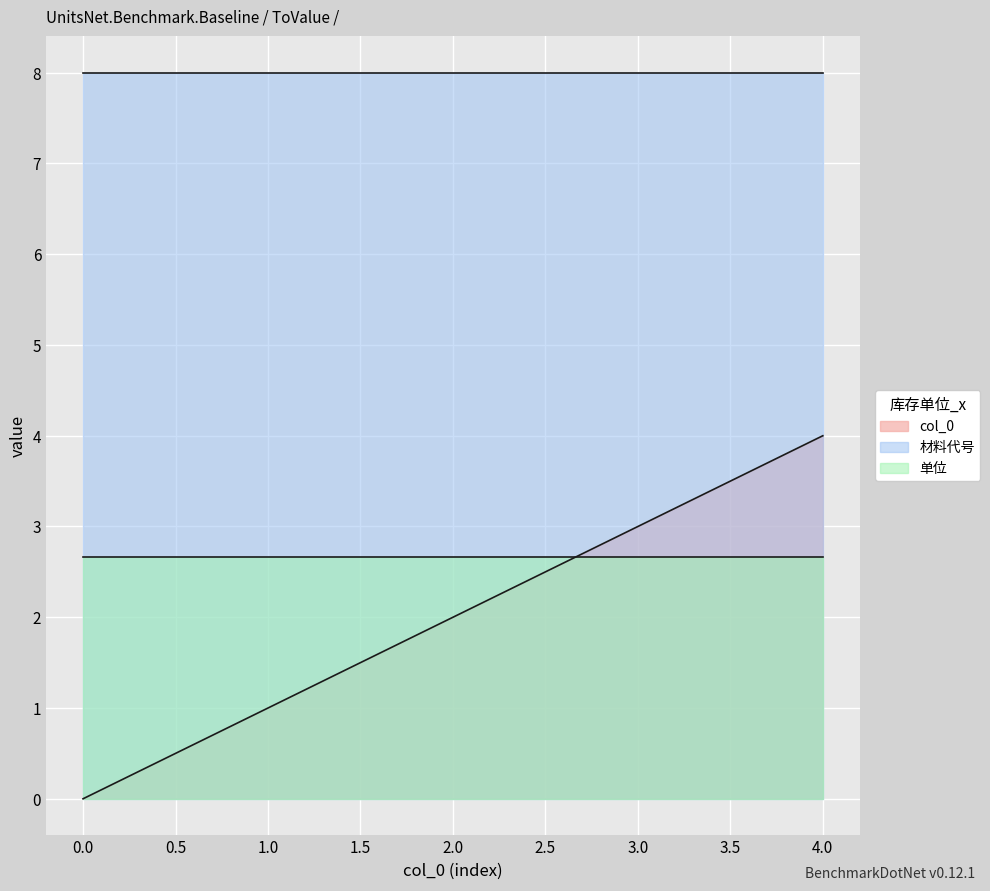

Count the number of data series in this chart.

3